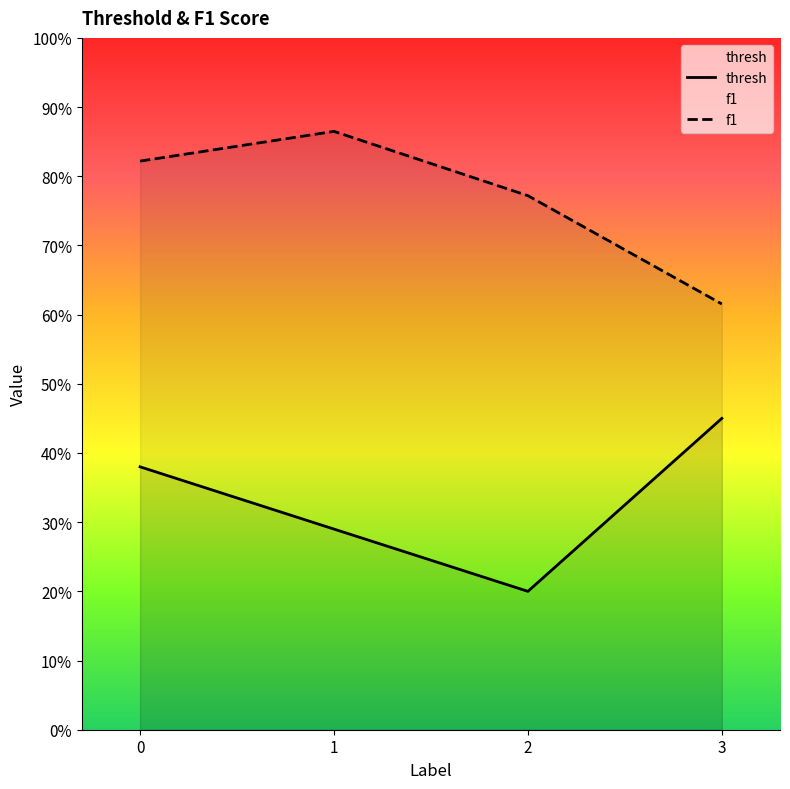

In thresh, how many points are lower than both neighbors (excluding endpoints)?

1